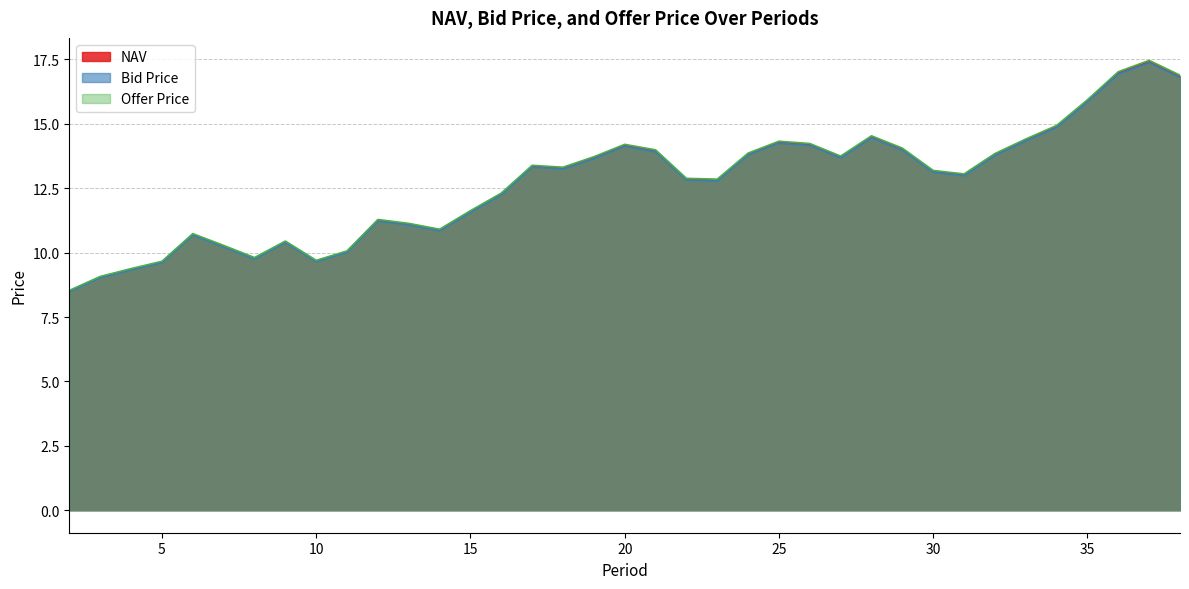

Which label corresponds to the largest value in the chart?

37